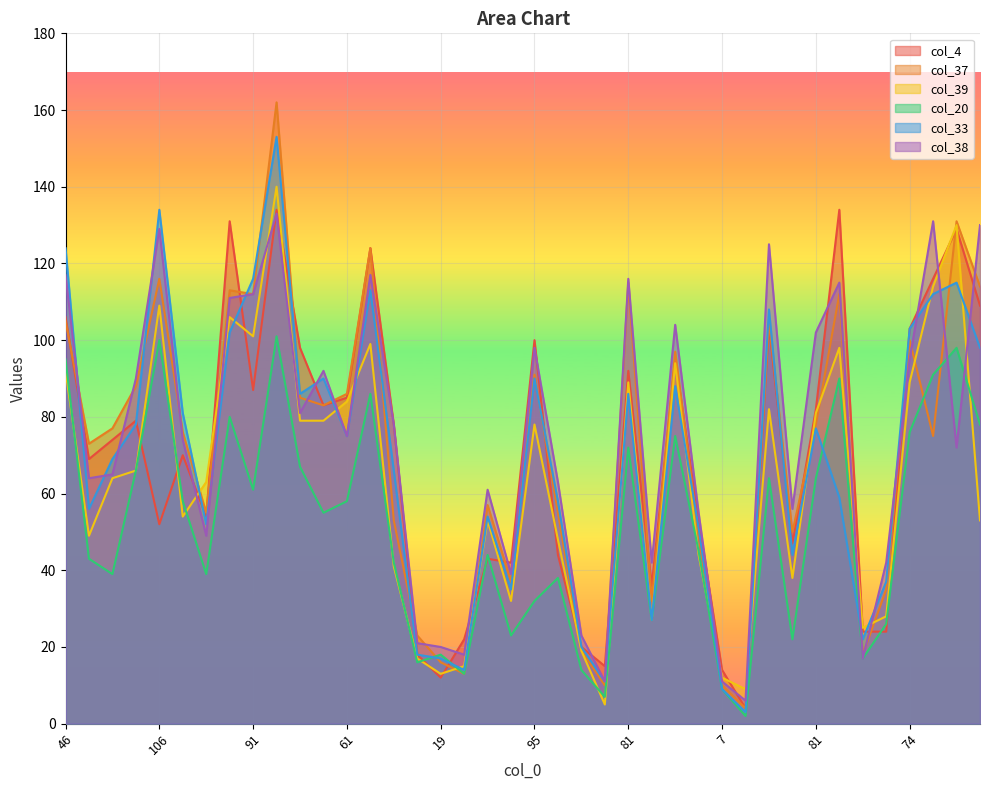

Where does the col_20 series first go above 55?

46